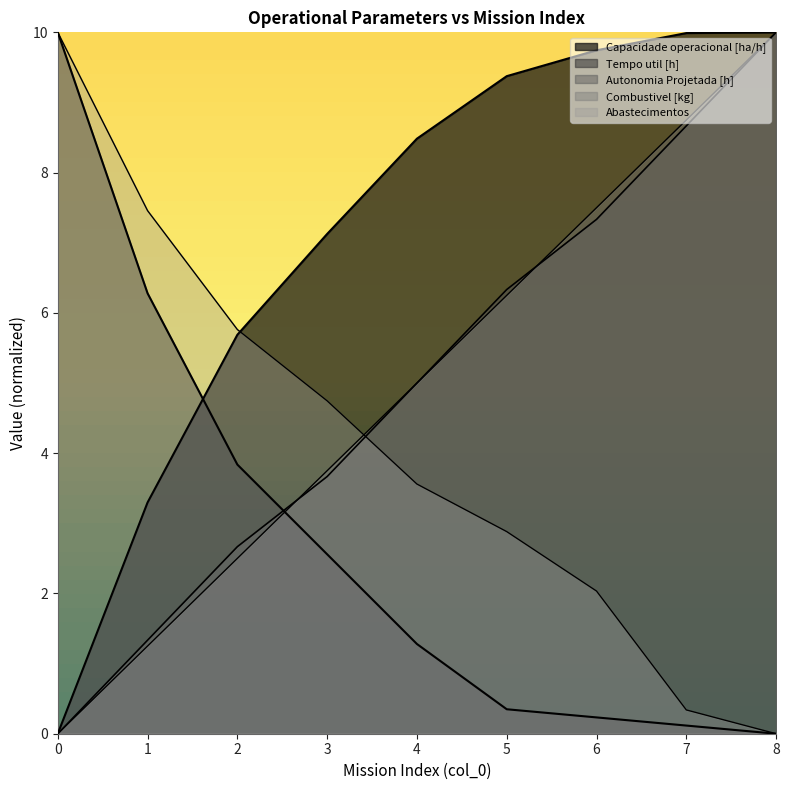

At which label is Tempo util [h] closest to 5?

2